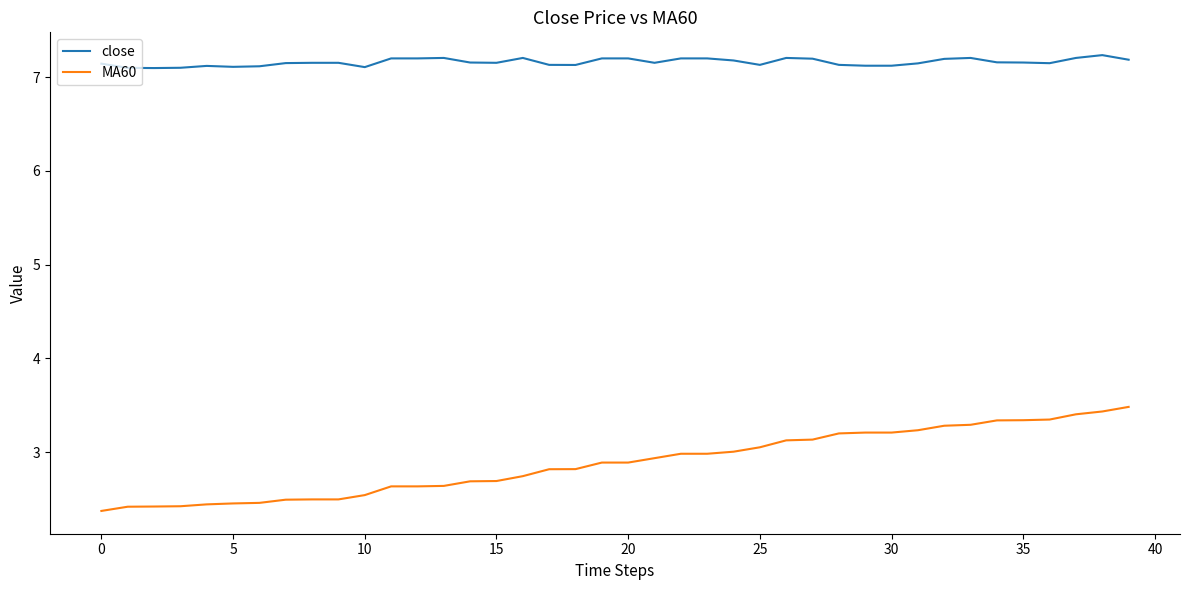

What is the sum of all MA60 values?

115.4